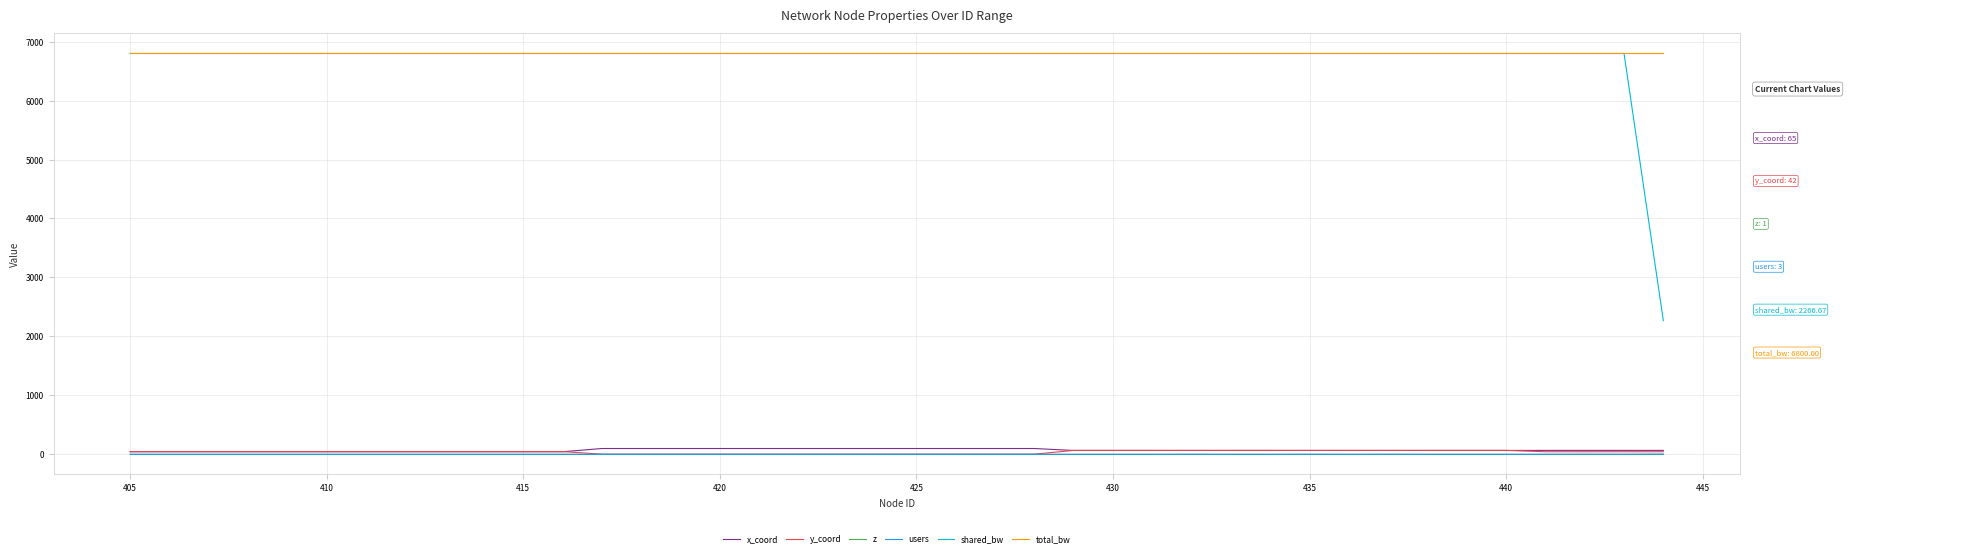

True or false: shared_bw and users cross at least once.

False